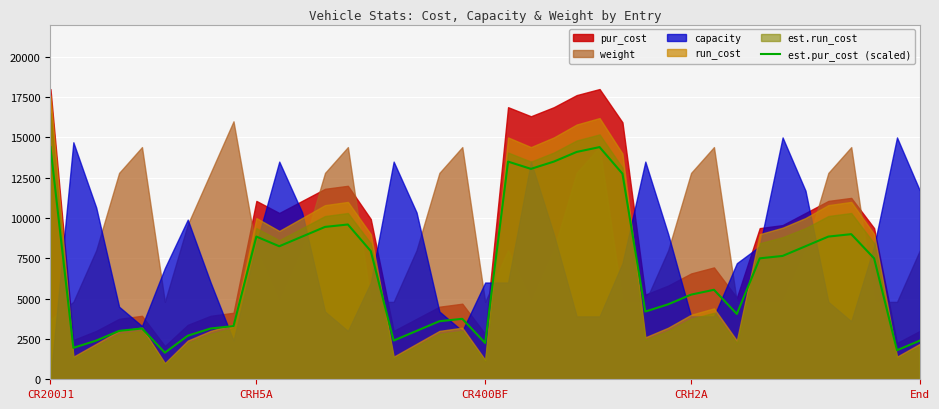

What is the maximum value for est.pur_cost (scaled)?

14400